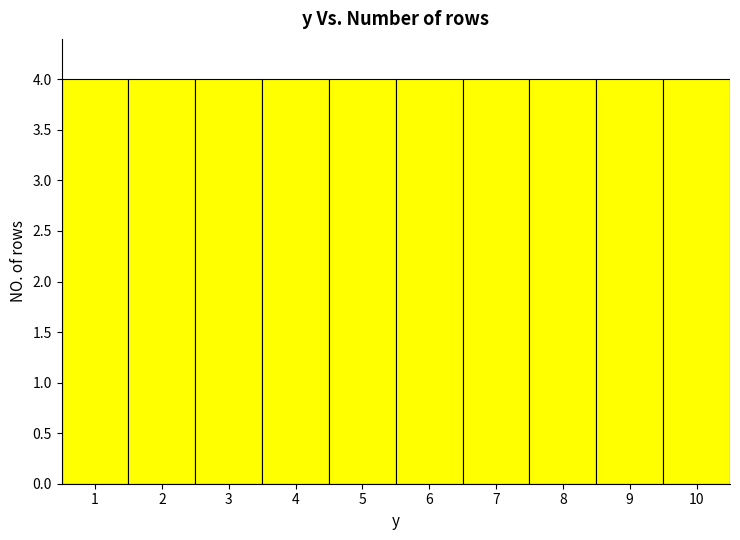

What is the height of the bar covering 0.5 to 1.5 on the x-axis? The values are not printed on the chart, so give them approximately, as read against the axis.

4